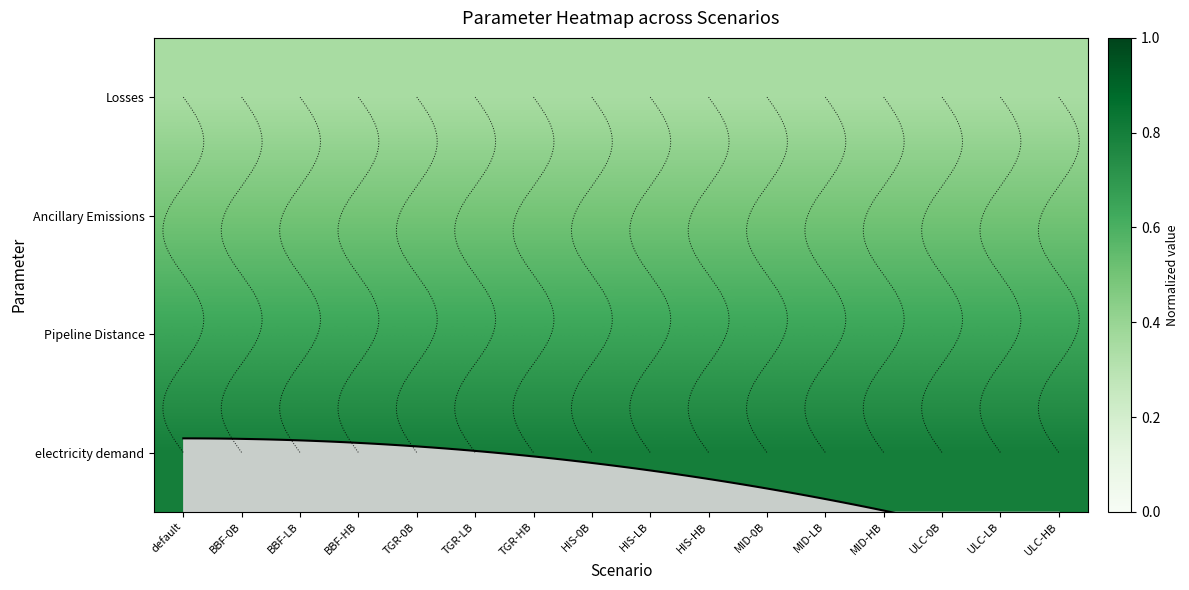

At which label is Losses closest to 0?

default